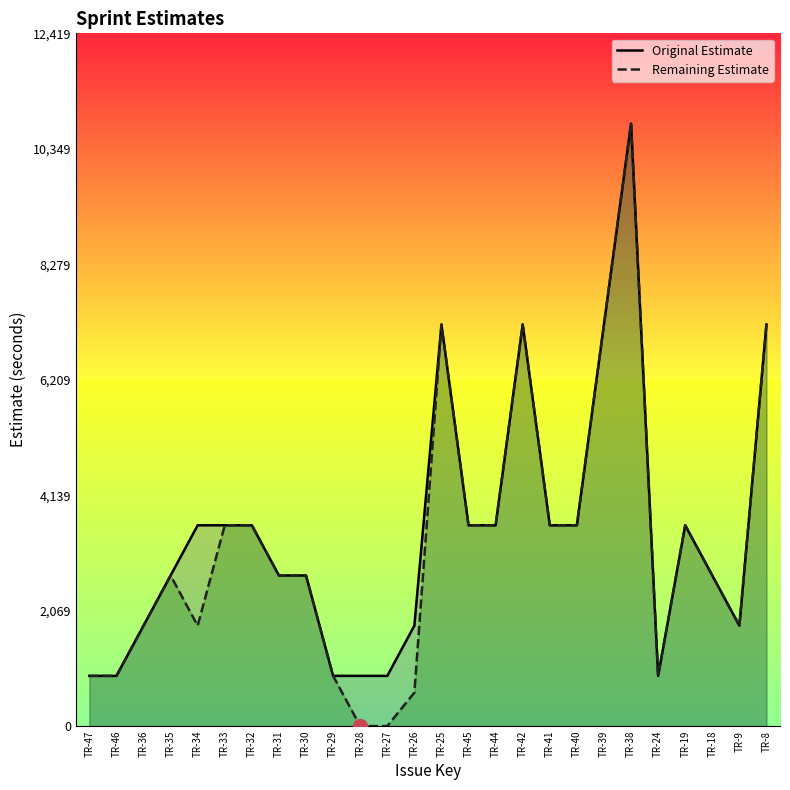

Where does the Original Estimate series first go above 3600?

TR-25